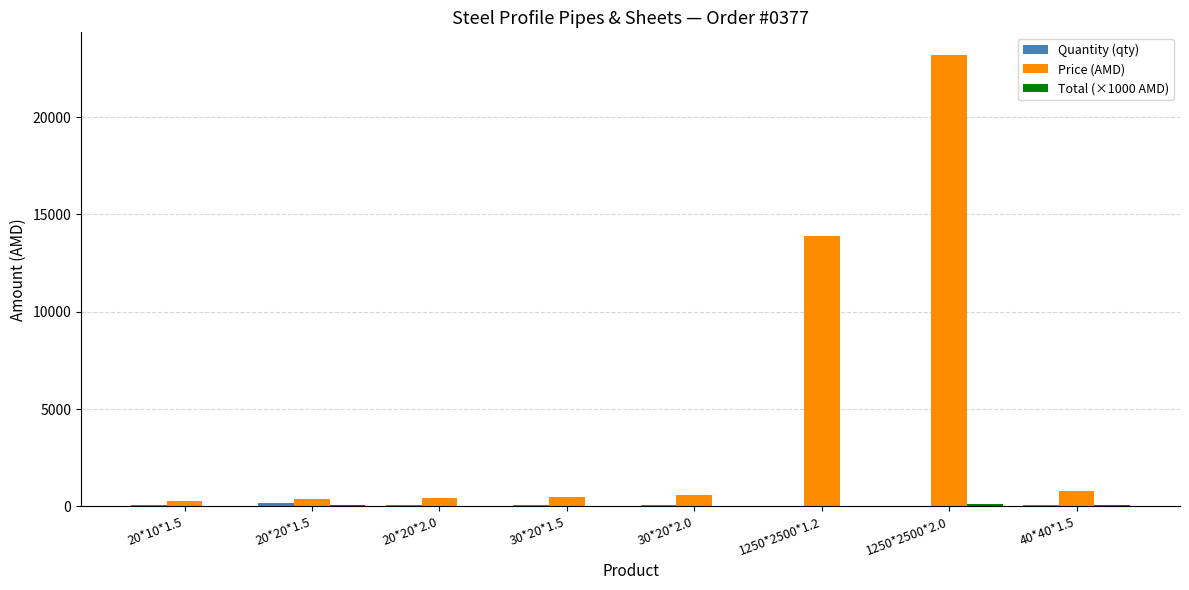

Which label corresponds to the largest value in the chart?

1250*2500*2.0